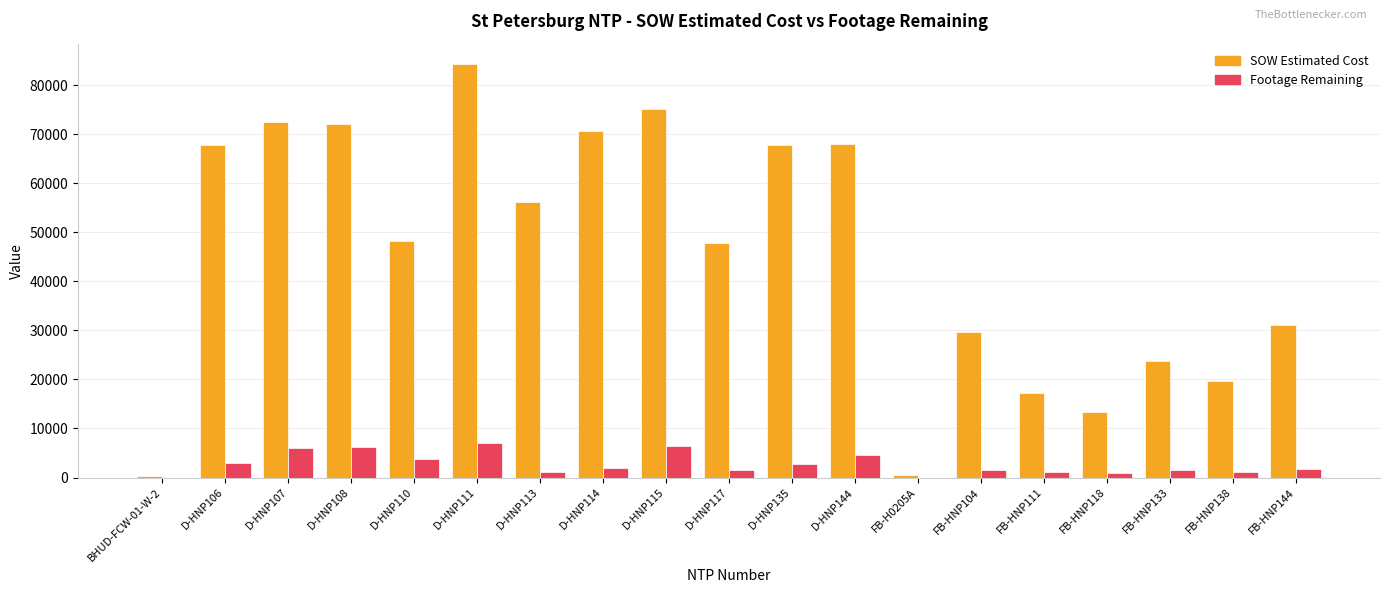

Which series changed the most between D-HNP114 and FB-HNP138?

SOW Estimated Cost